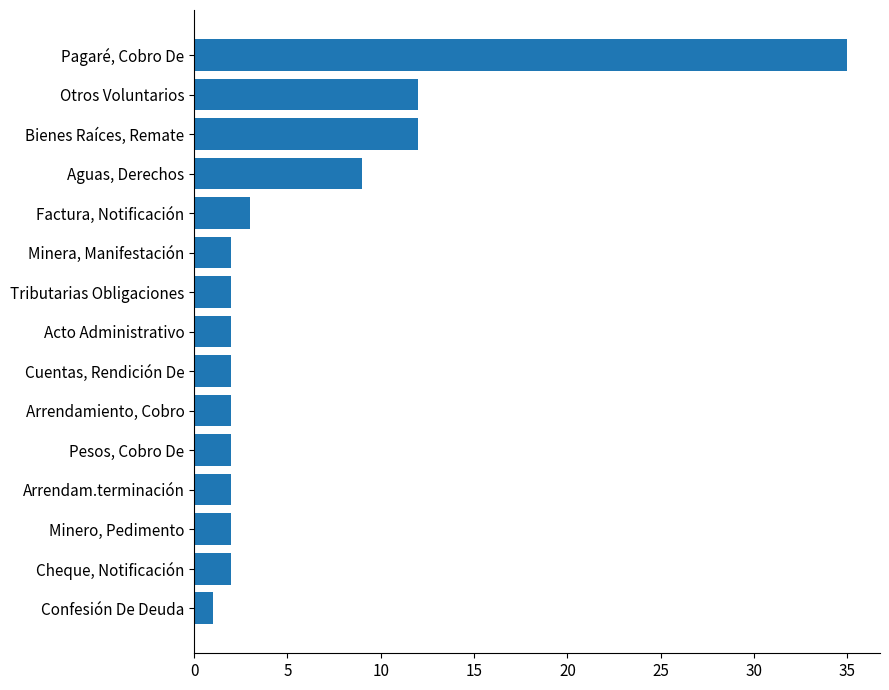

Reading top to bottom, what are all the values shown in this chart?

35	12	12	9	3	2	2	2	2	2	2	2	2	2	1